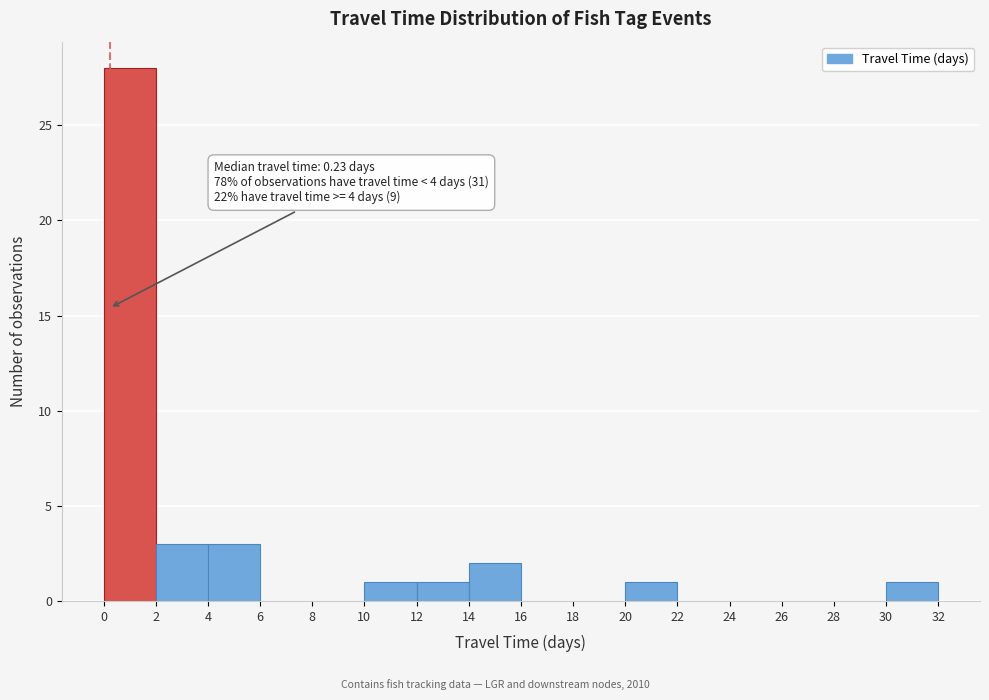

Which range on the x-axis has the tallest bar?

0 to 2